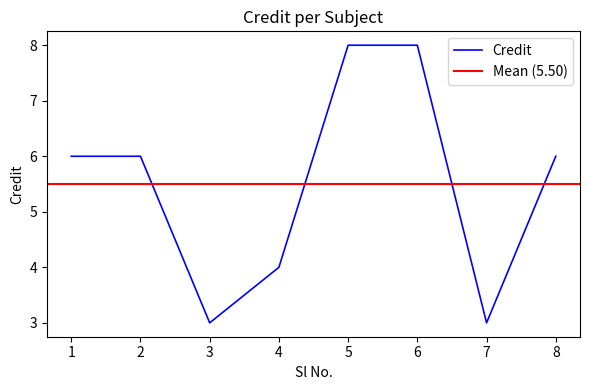

What is the change in value from 7 to 8?

+3